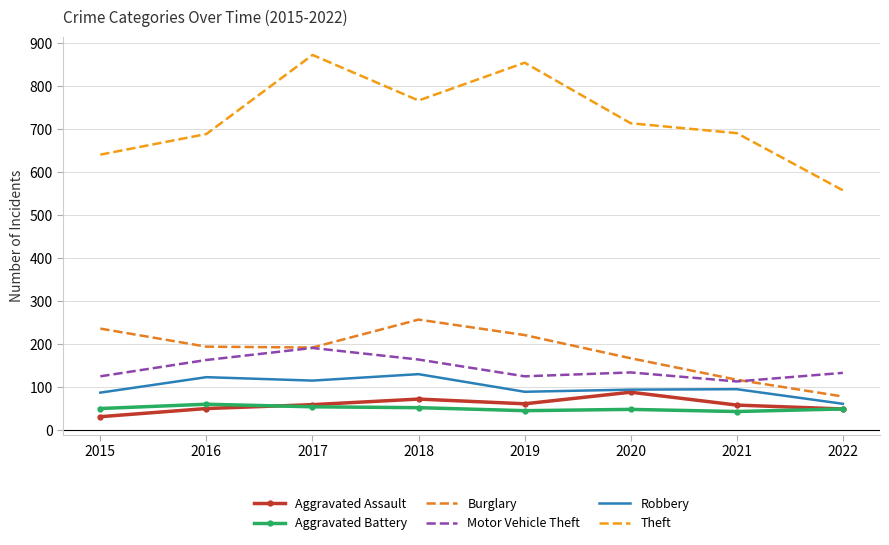

What is the difference between the highest and lowest values at 2021?

648